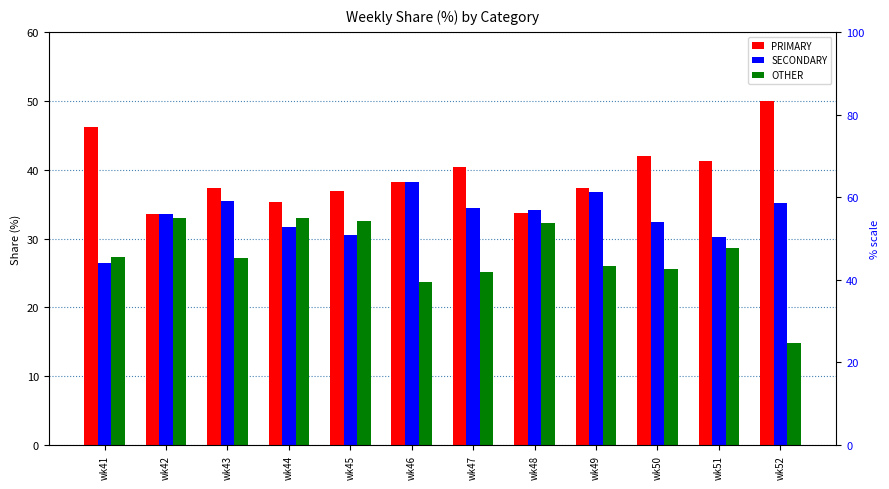

Reading right to left, transcribe all the data shown in this chart.

PRIMARY: wk52=50.0	wk51=41.2	wk50=42.0	wk49=37.3	wk48=33.7	wk47=40.4	wk46=38.1	wk45=36.9	wk44=35.3	wk43=37.4	wk42=33.5	wk41=46.1
SECONDARY: wk52=35.2	wk51=30.1	wk50=32.4	wk49=36.7	wk48=34.1	wk47=34.5	wk46=38.1	wk45=30.6	wk44=31.7	wk43=35.4	wk42=33.5	wk41=26.5
OTHER: wk52=14.8	wk51=28.6	wk50=25.6	wk49=26.0	wk48=32.2	wk47=25.1	wk46=23.7	wk45=32.5	wk44=33.0	wk43=27.2	wk42=32.9	wk41=27.4